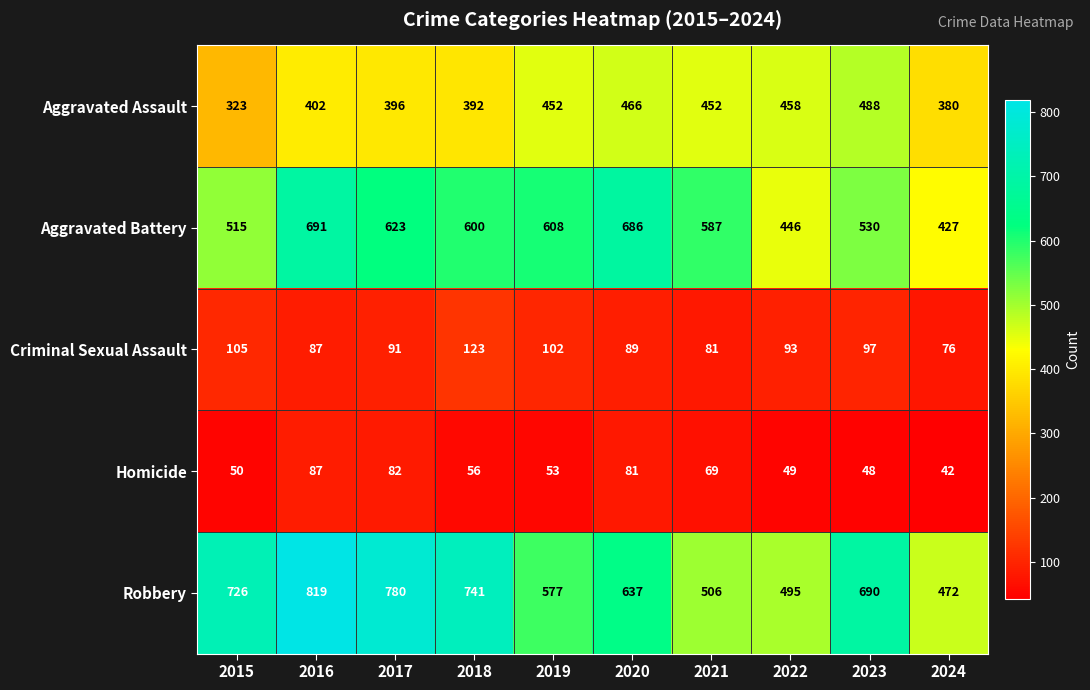

At which category does the chart reach its minimum across all series?

2024